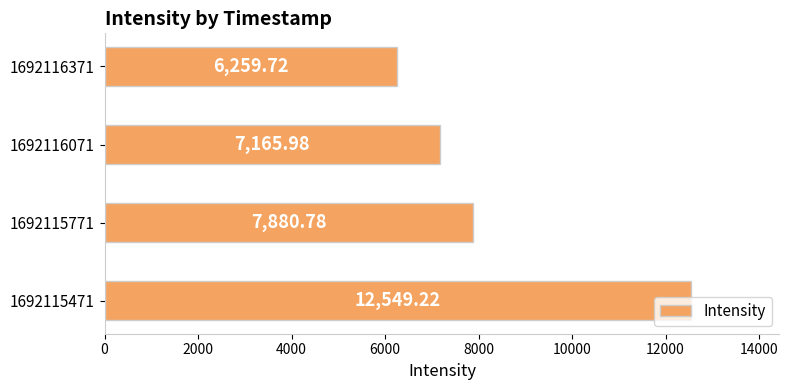

Rank the categories by value from highest to lowest.

1692115471, 1692115771, 1692116071, 1692116371